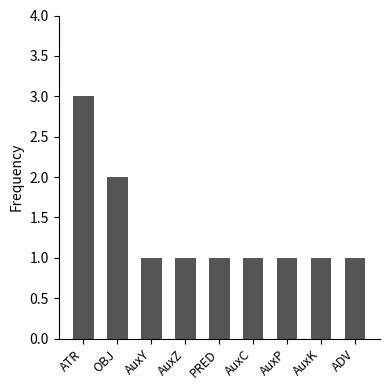

What is the difference between the maximum and minimum values?

2